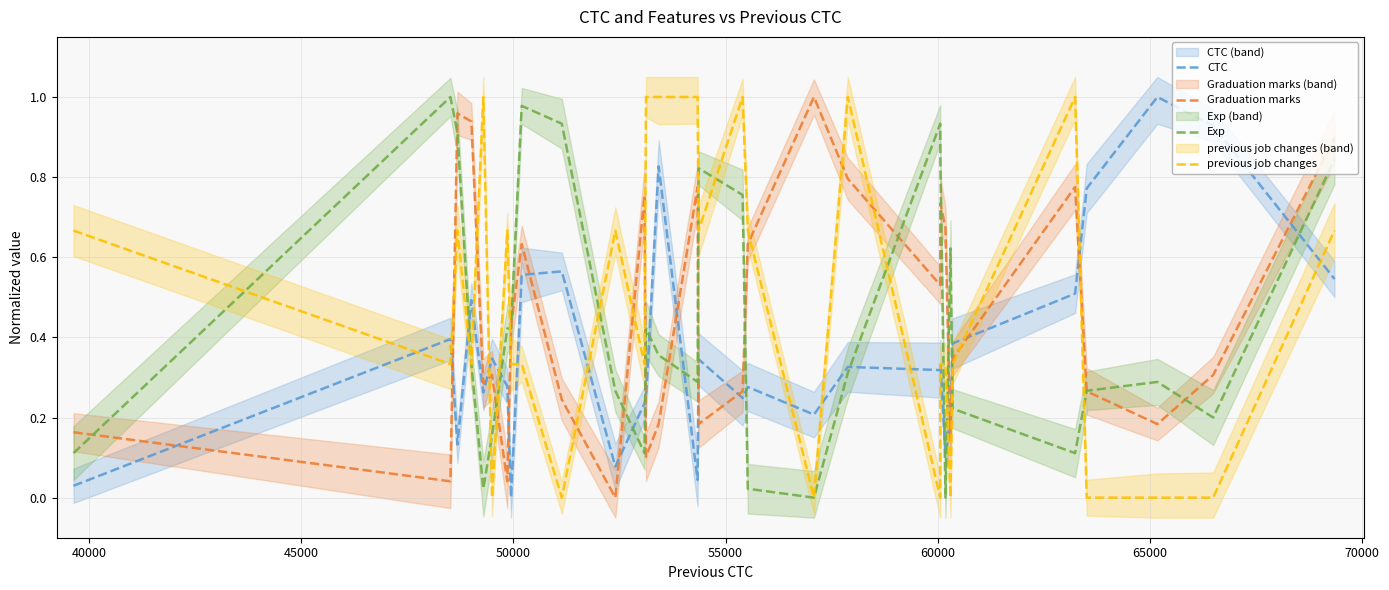

What are all the series names shown in the legend?

CTC, Graduation marks, Exp, previous job changes